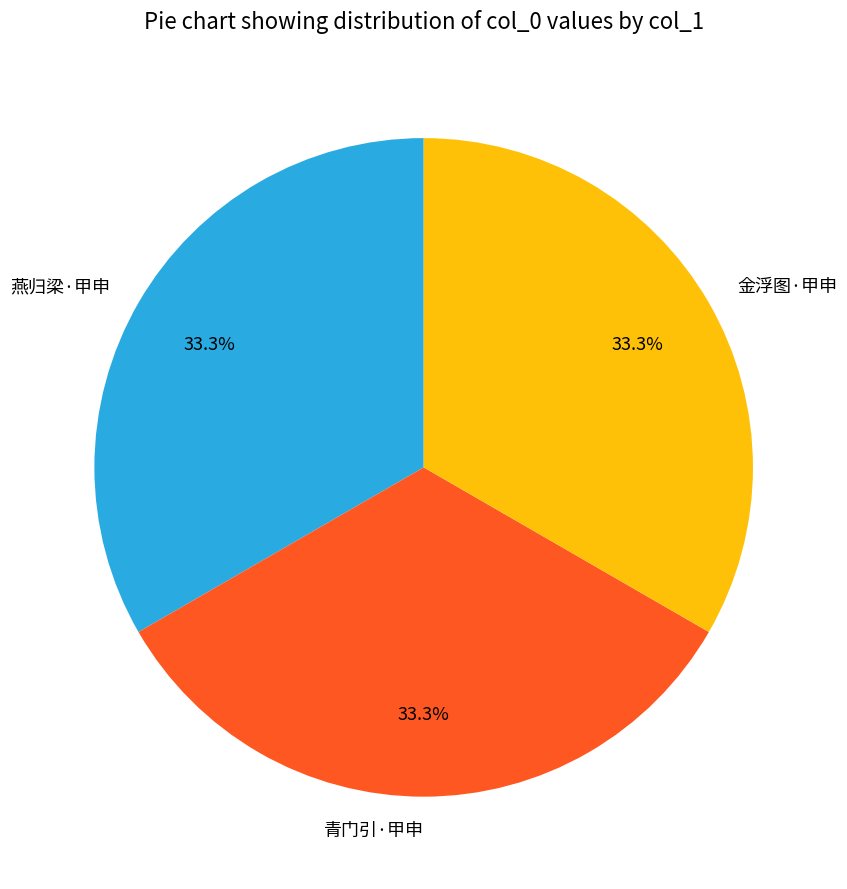

What is the ratio of the value at 金浮图·甲申 to the value at 青门引·甲申?

1.0